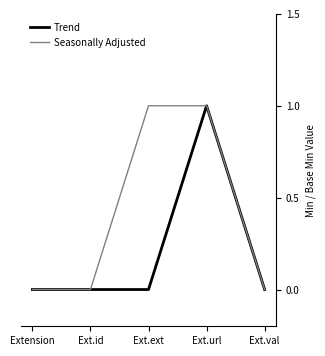

Between Ext.id and Ext.ext, which series saw the biggest shift?

Seasonally Adjusted